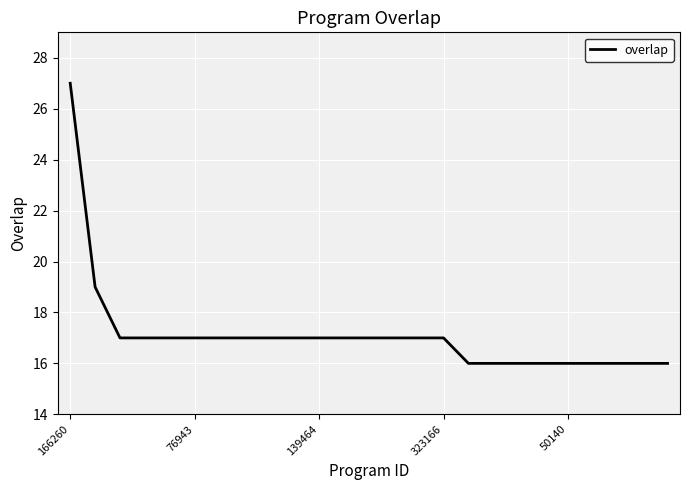

What is the minimum value shown in the chart?

16